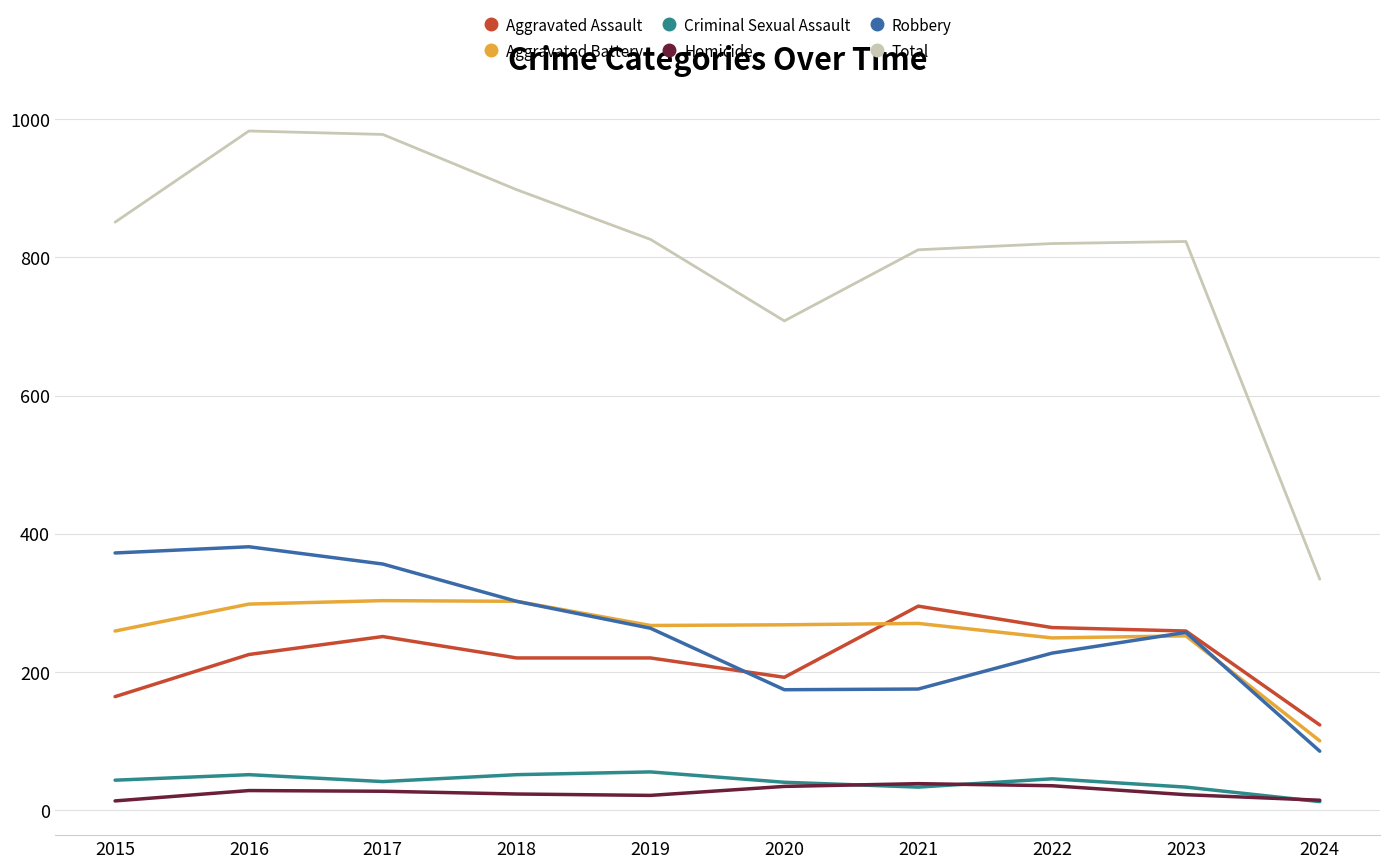

Does the chart have visible grid lines?

Yes